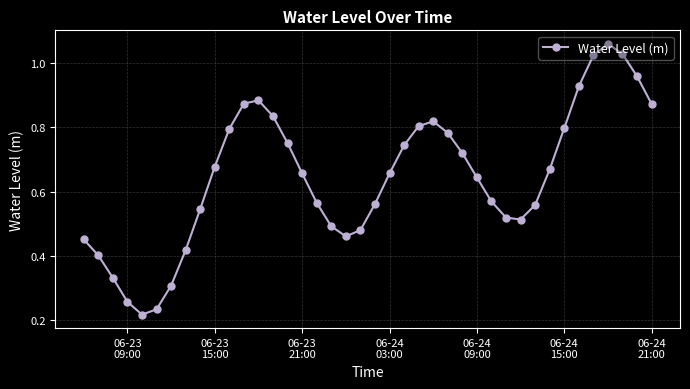

True or false: there are more than 0 points higher than both neighbors.

True